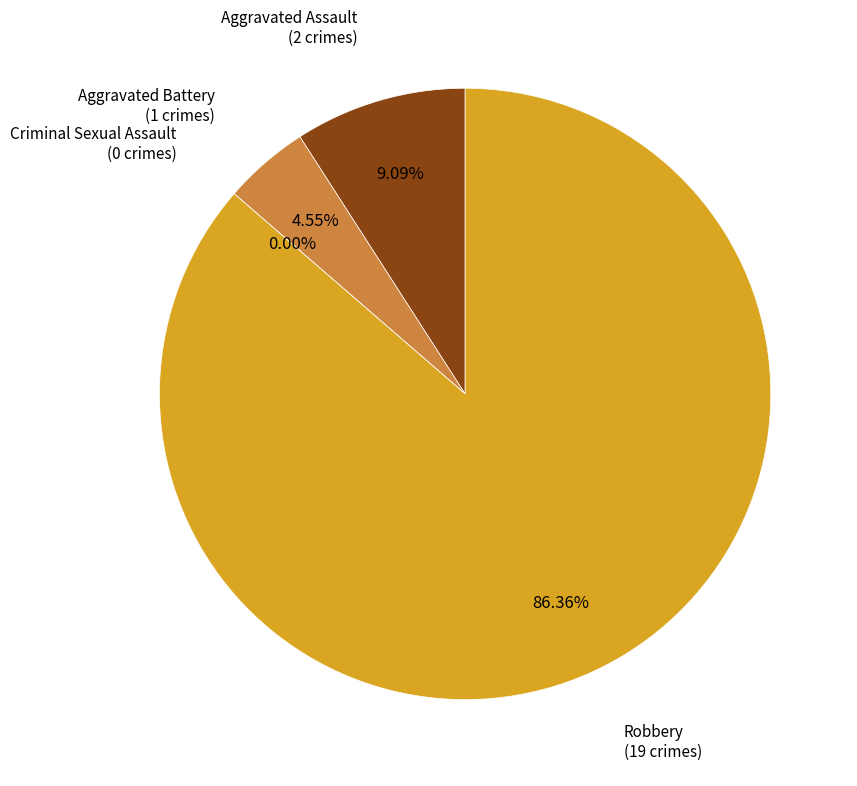

What is the largest slice in the pie chart?

Robbery